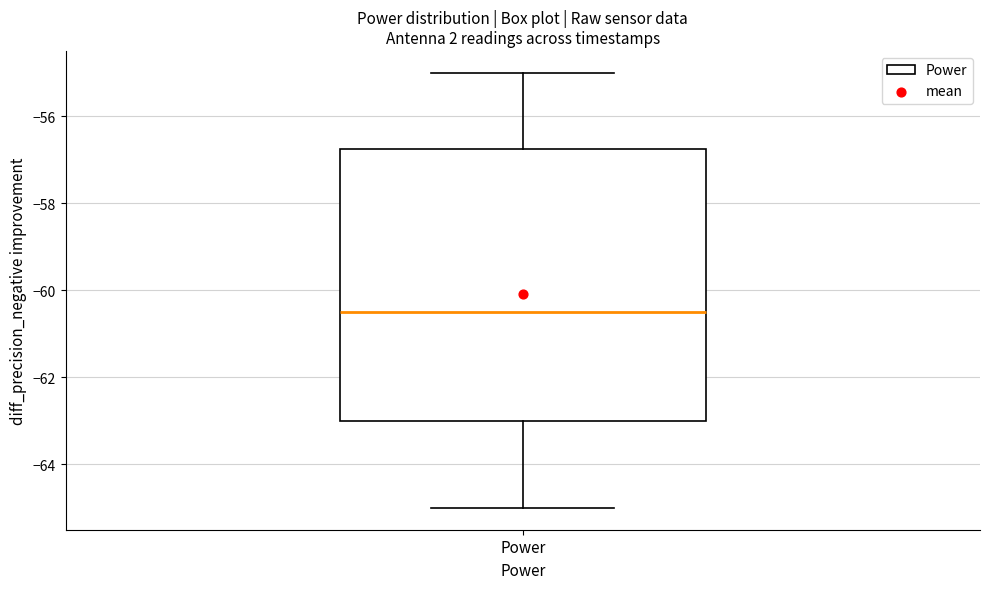

Read this box plot against the y-axis: the position of the median line, the range covered by the box, and the ends of both whiskers. The values are not printed on the chart, so give them approximately, as read against the axis.

median -60.4, box -63.0 to -56.8, whiskers -65.0 to -55.0